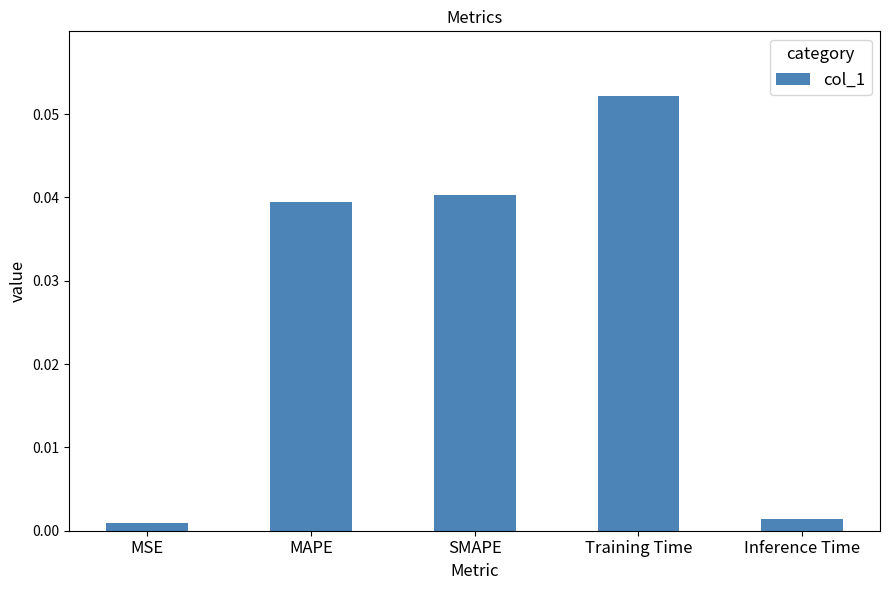

Count the number of data series in this chart.

1